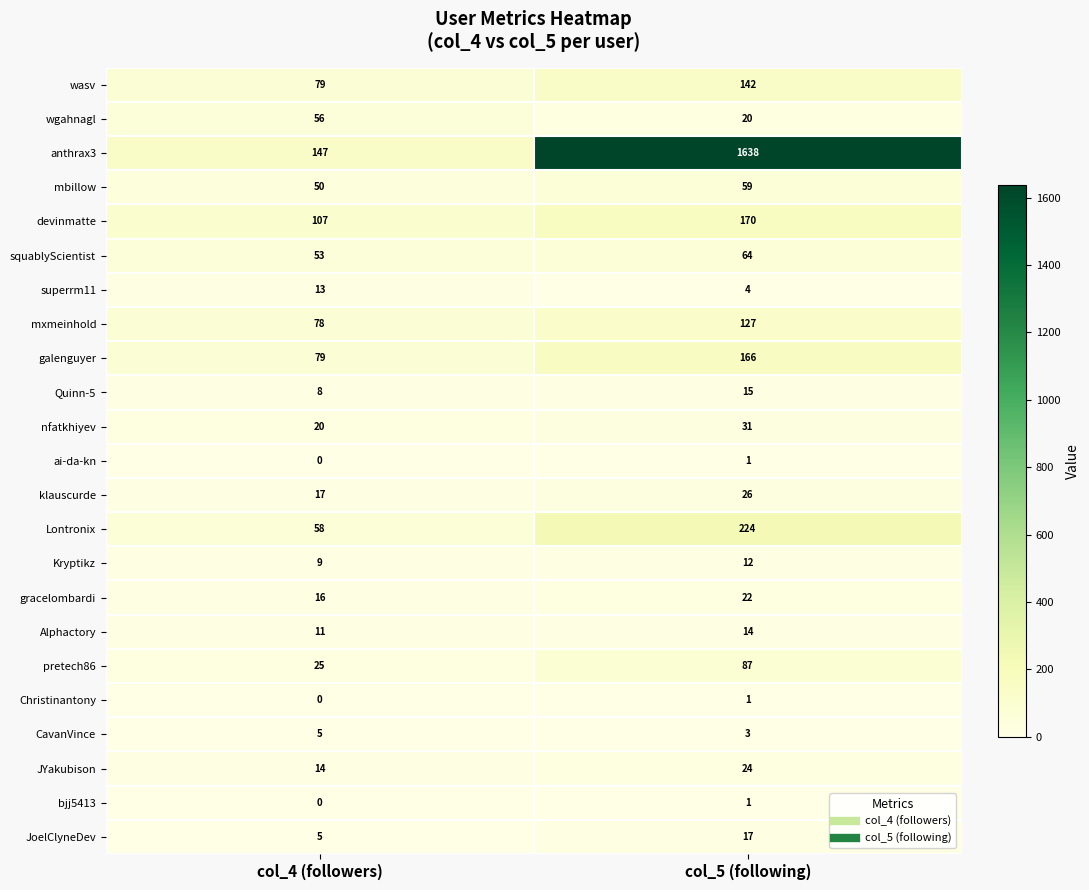

Which category has the lowest value across all series?

col_4 (followers)